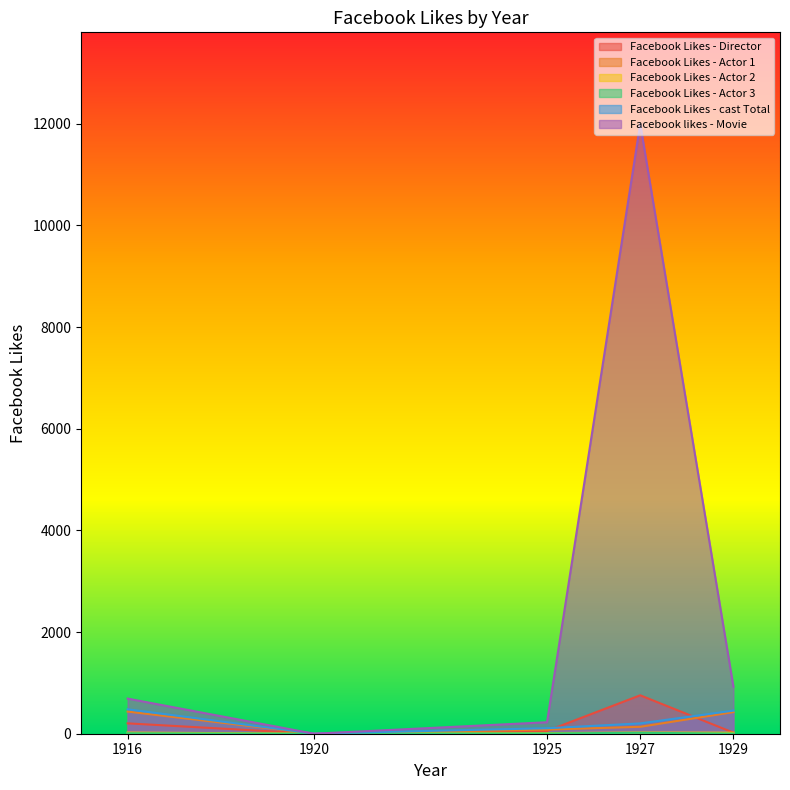

At which label is Facebook Likes - Actor 3 closest to 9?

1916